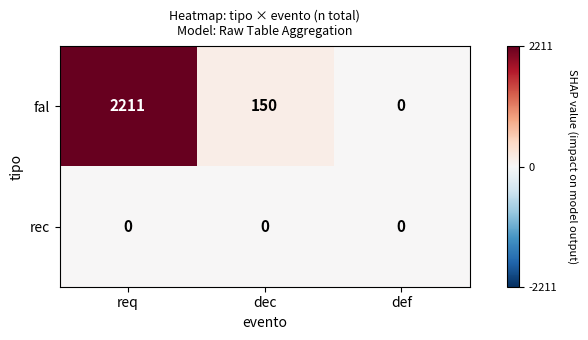

Rank the series by their average value, from highest to lowest.

fal, rec